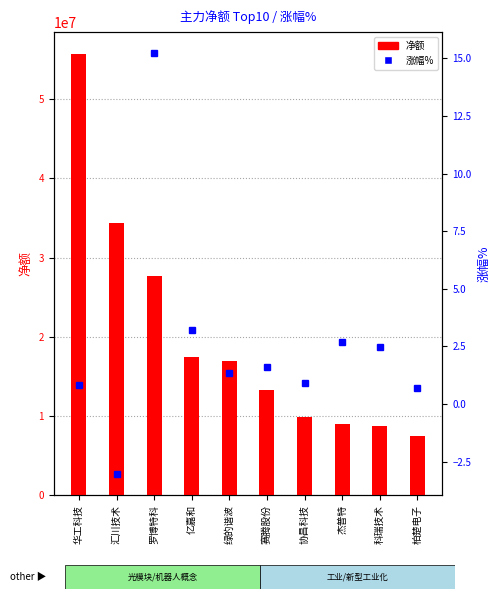

Which series has the largest range (max minus min)?

净额